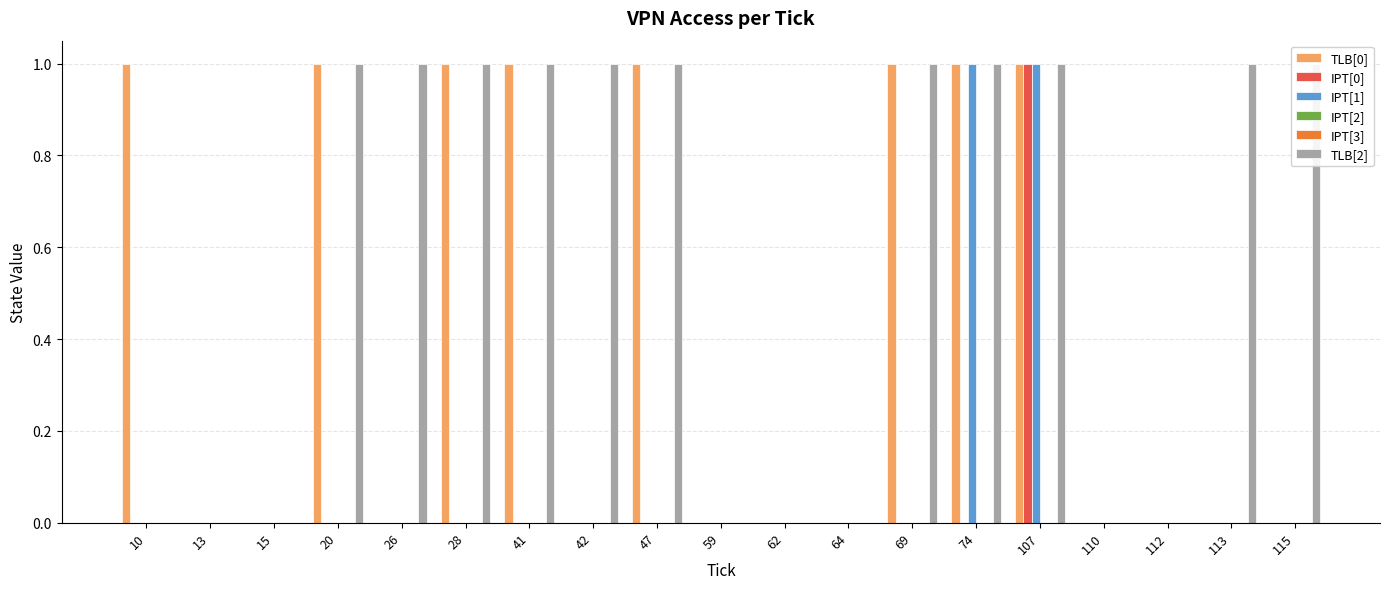

Reading left to right, list all the values displayed in this chart.

TLB[0]: 1	0	0	1	0	1	1	0	1	0	0	0	1	1	1	0	0	0	0
IPT[0]: 0	0	0	0	0	0	0	0	0	0	0	0	0	0	1	0	0	0	0
IPT[1]: 0	0	0	0	0	0	0	0	0	0	0	0	0	1	1	0	0	0	0
IPT[2]: 0	0	0	0	0	0	0	0	0	0	0	0	0	0	0	0	0	0	0
IPT[3]: 0	0	0	0	0	0	0	0	0	0	0	0	0	0	0	0	0	0	0
TLB[2]: 0	0	0	1	1	1	1	1	1	0	0	0	1	1	1	0	0	1	1